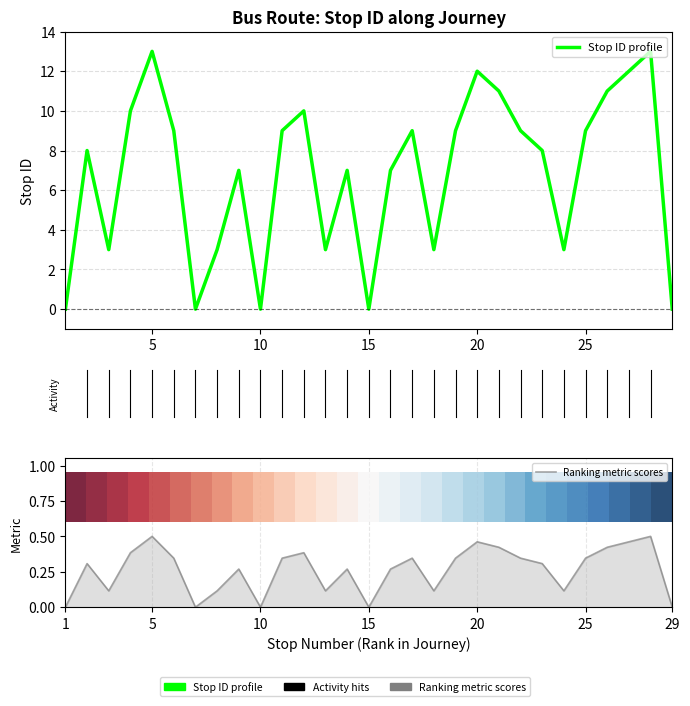

What is the average value of the Ranking metric scores series?

0.3